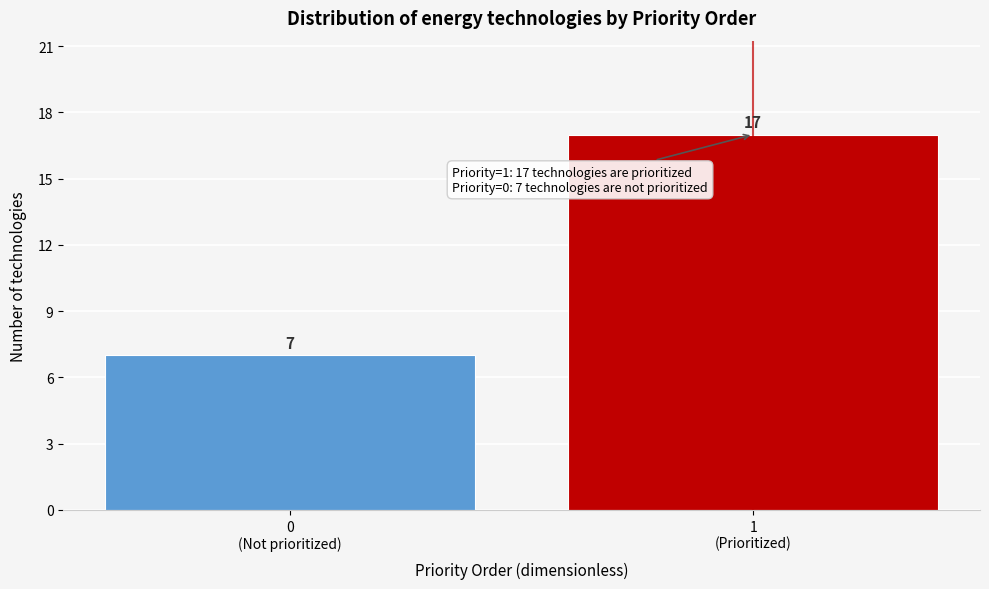

Reading left to right, what are all the values shown in this chart?

7	17